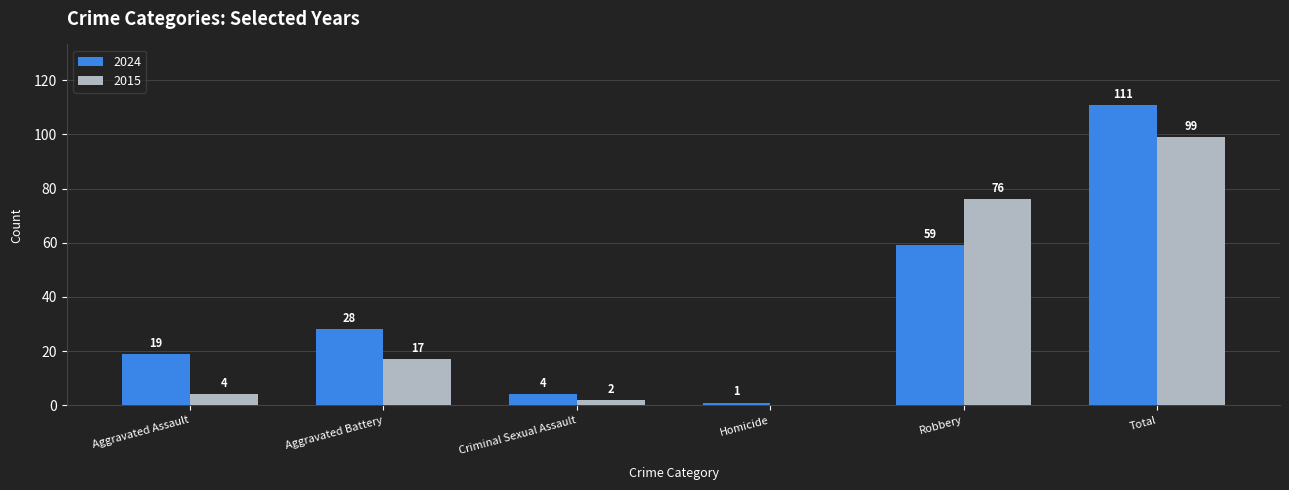

Which series has the widest spread of values?

2024